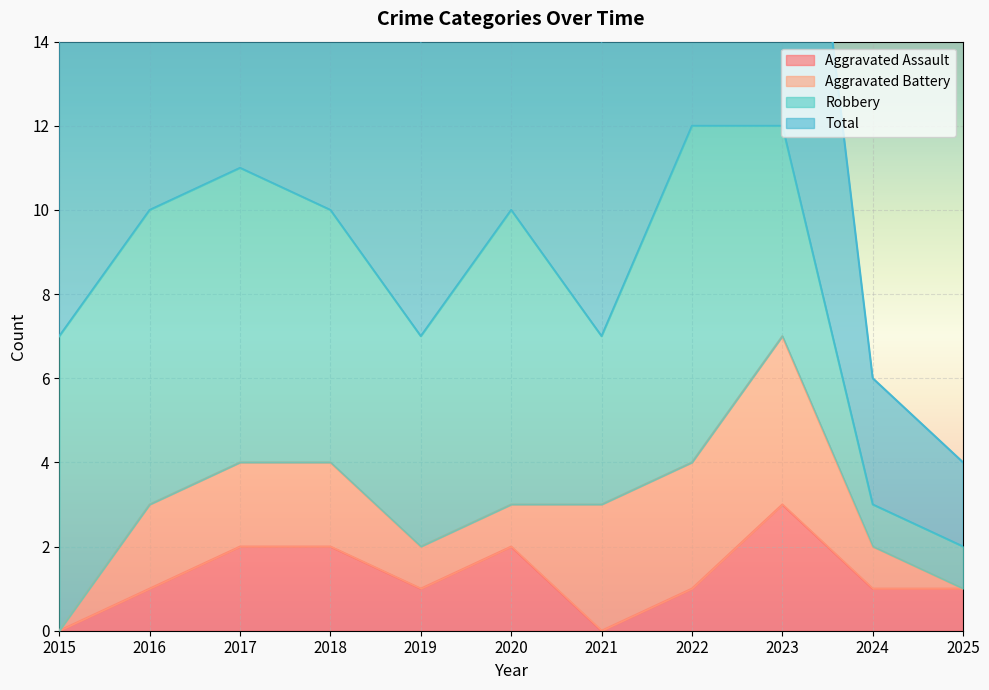

What is the sum of the Aggravated Assault values at 2023 and 2020?

5